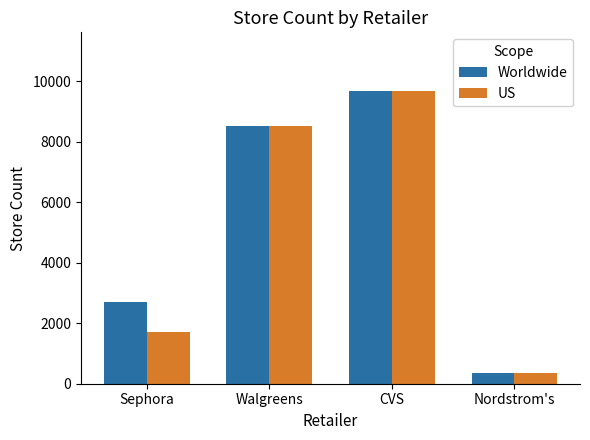

Which label corresponds to the smallest value in the chart?

Nordstrom's